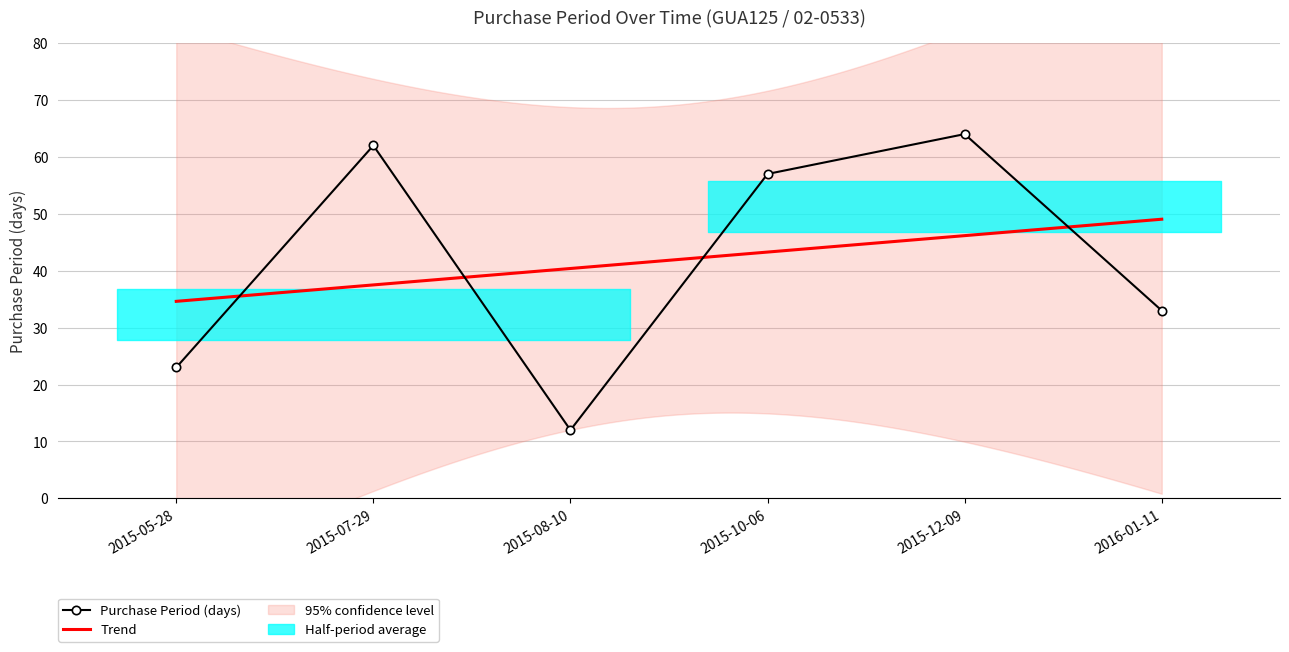

Reading left to right, what are all the values shown in this chart?

23	62	12	57	64	33